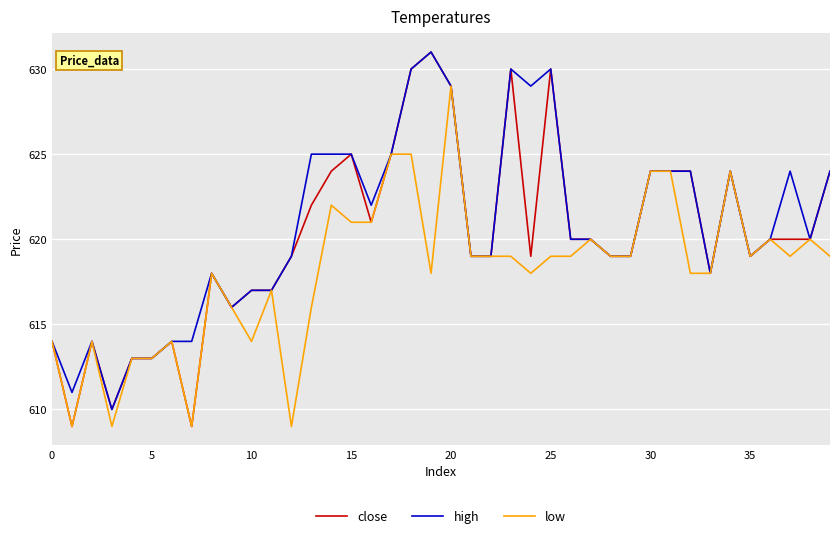

Is this an area chart (filled region under the line)?

No